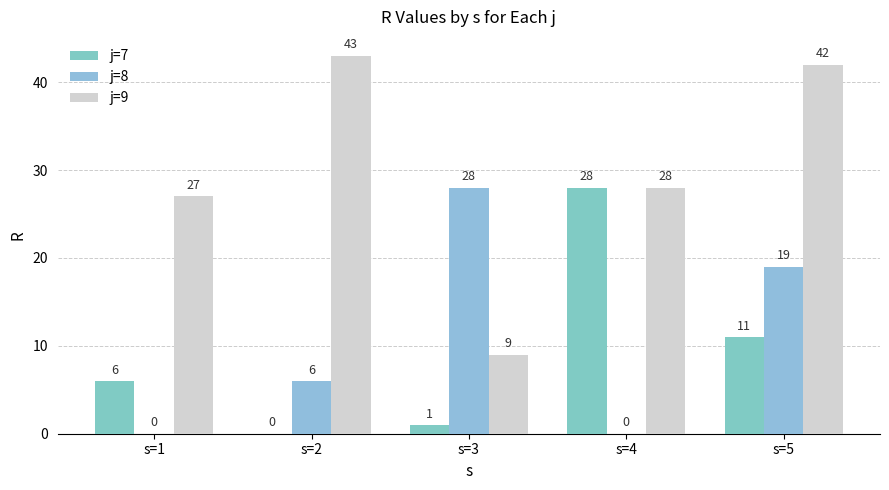

Between s=1 and s=5, which is larger?

s=5